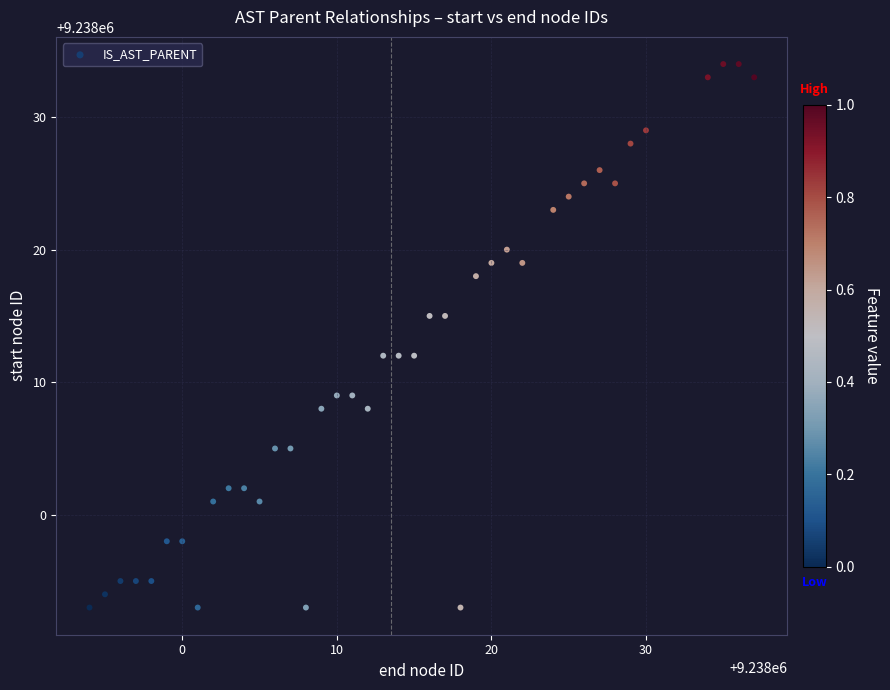

What is the range of Y values (max minus min)?

41